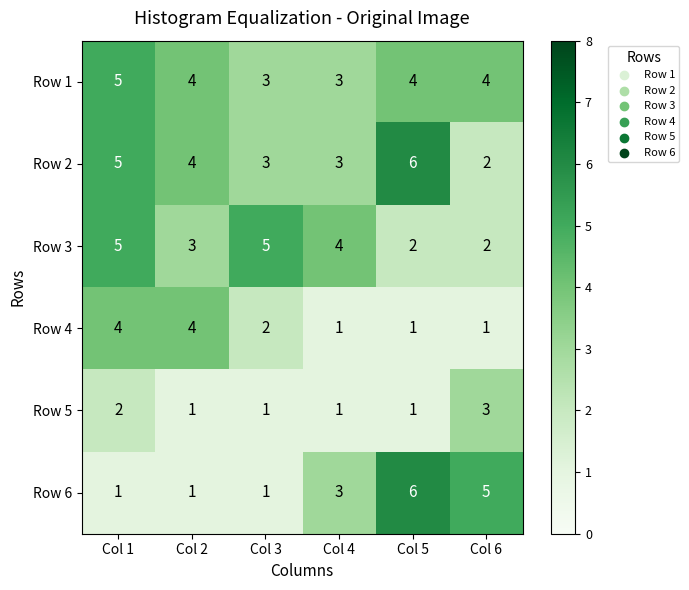

What is the minimum value for Row 1?

3